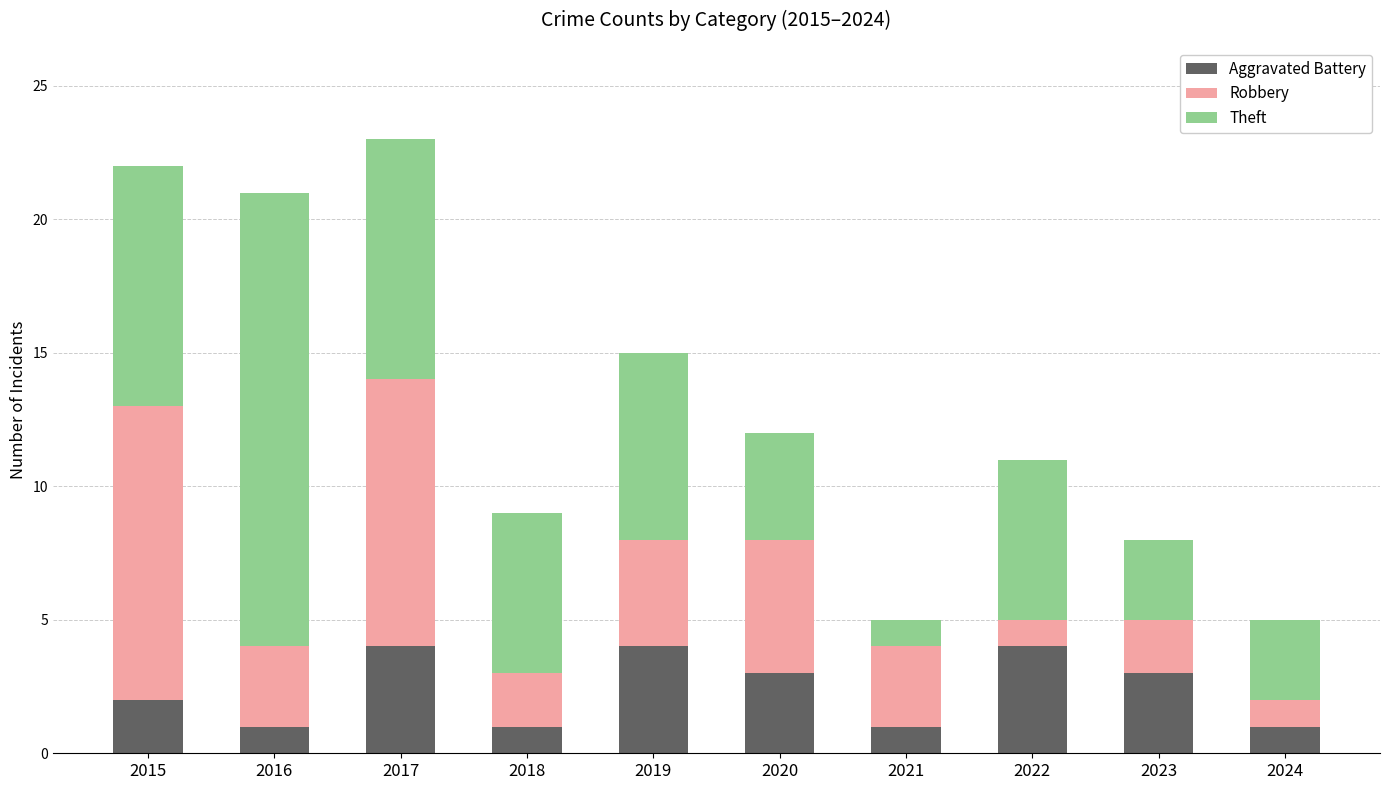

What is the difference between the Aggravated Battery values at 2024 and 2019?

3